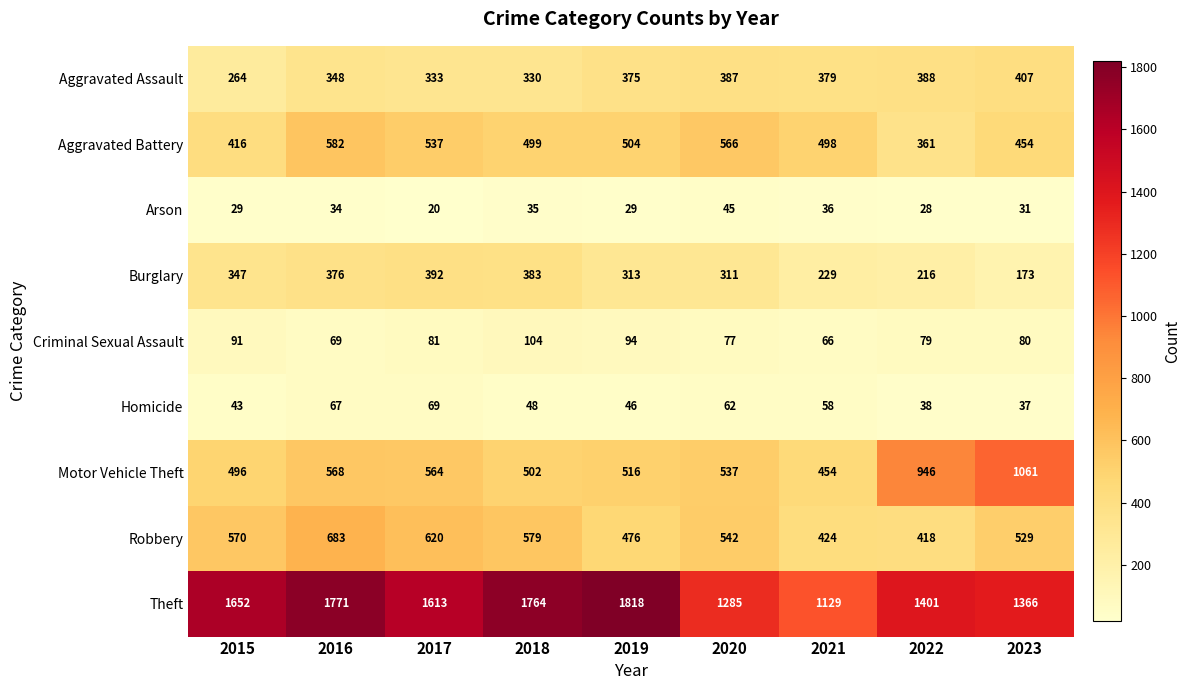

What is the spread (max minus min) of values at 2017?

1593